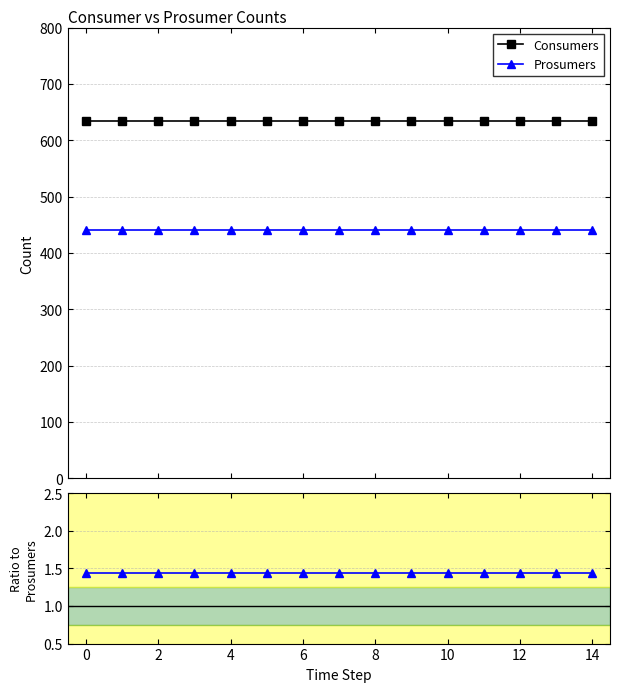

What is the value of the Consumers point at the 15th from the left?

635